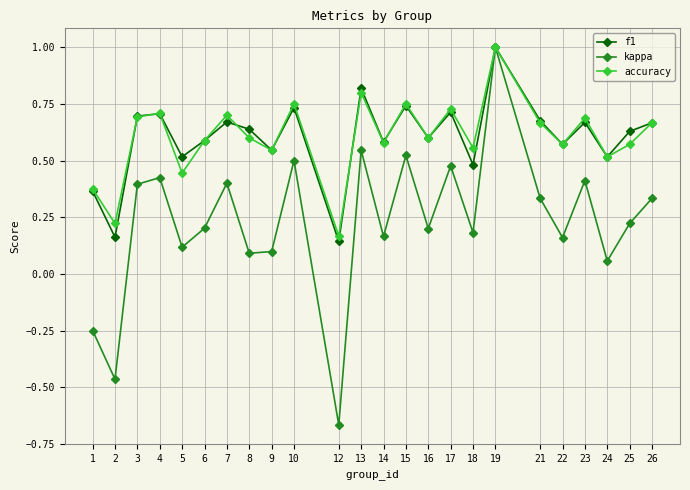

Where is the first local minimum for kappa?

2